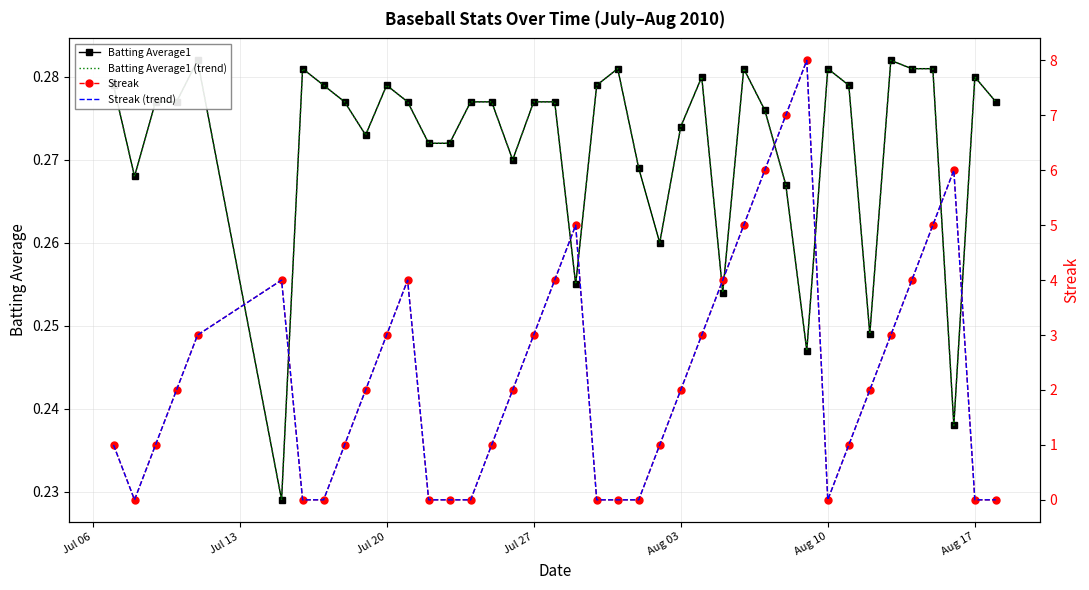

What is the total value across all series at Aug 10?

0.6